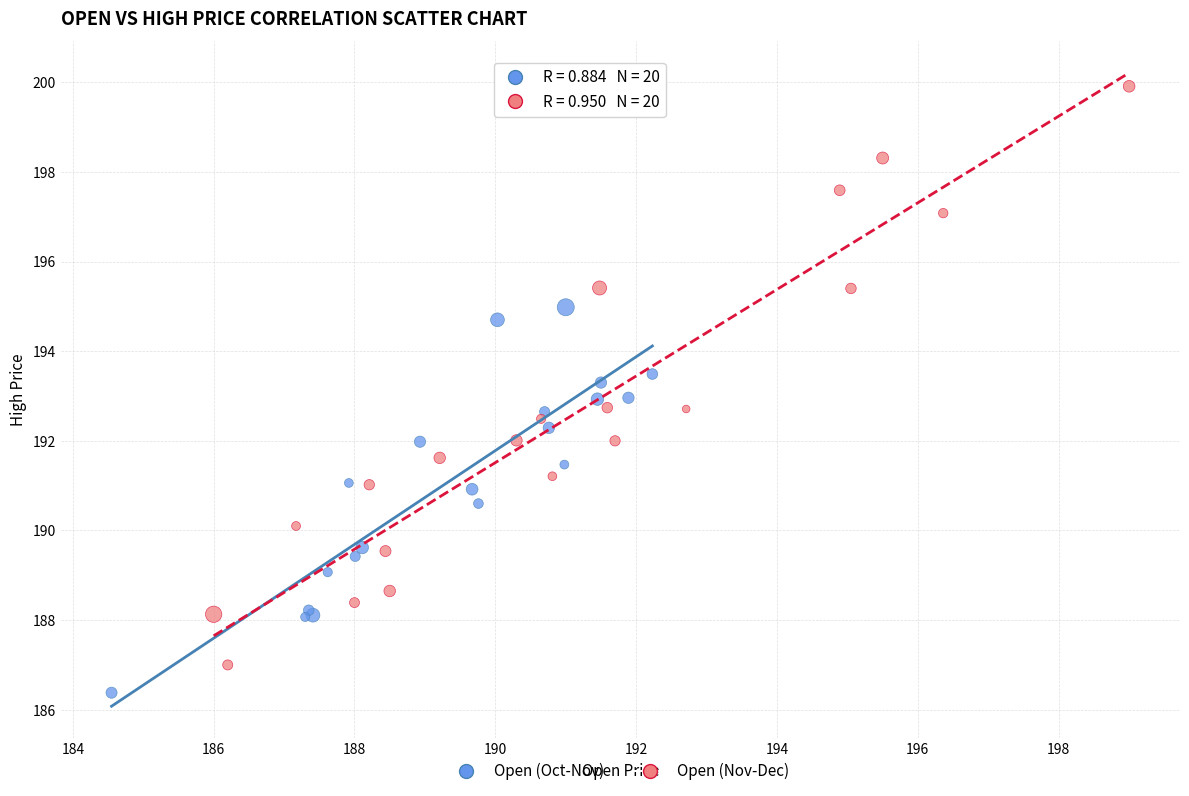

What are all the series names shown in the legend?

Open (Oct-Nov), Open (Nov-Dec)